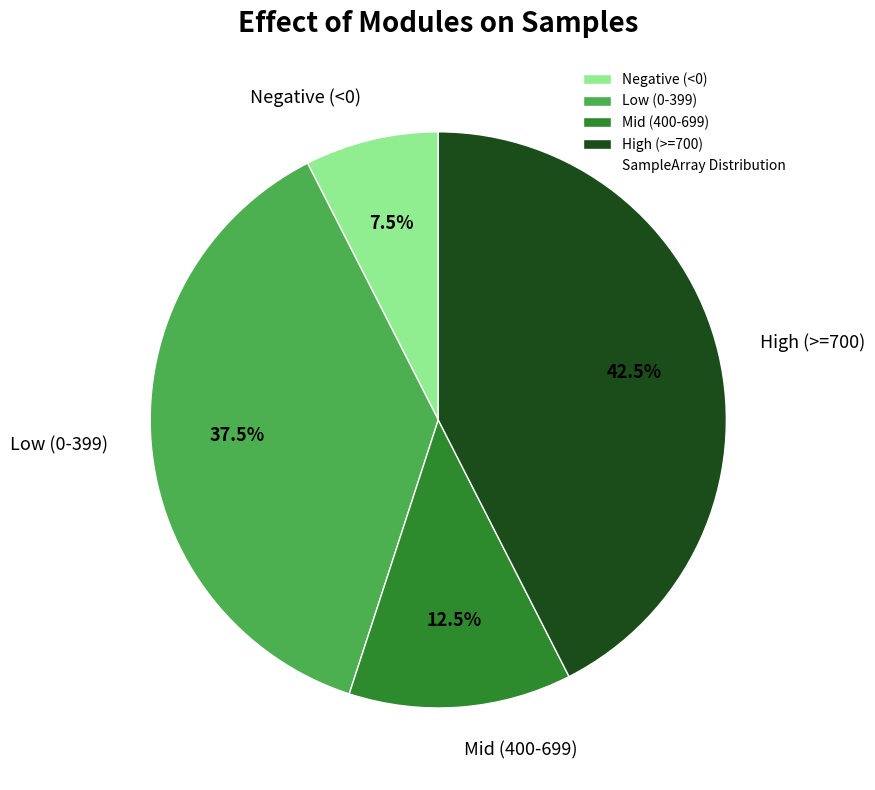

What portion of the pie excludes High (>=700)?

57.5%